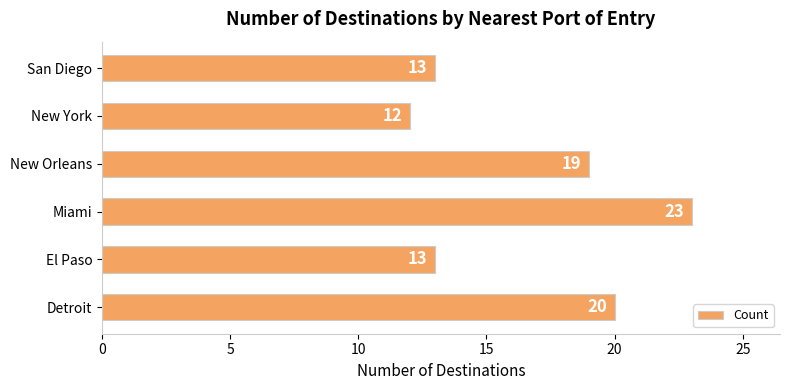

What is the difference between the values at Detroit and San Diego?

7